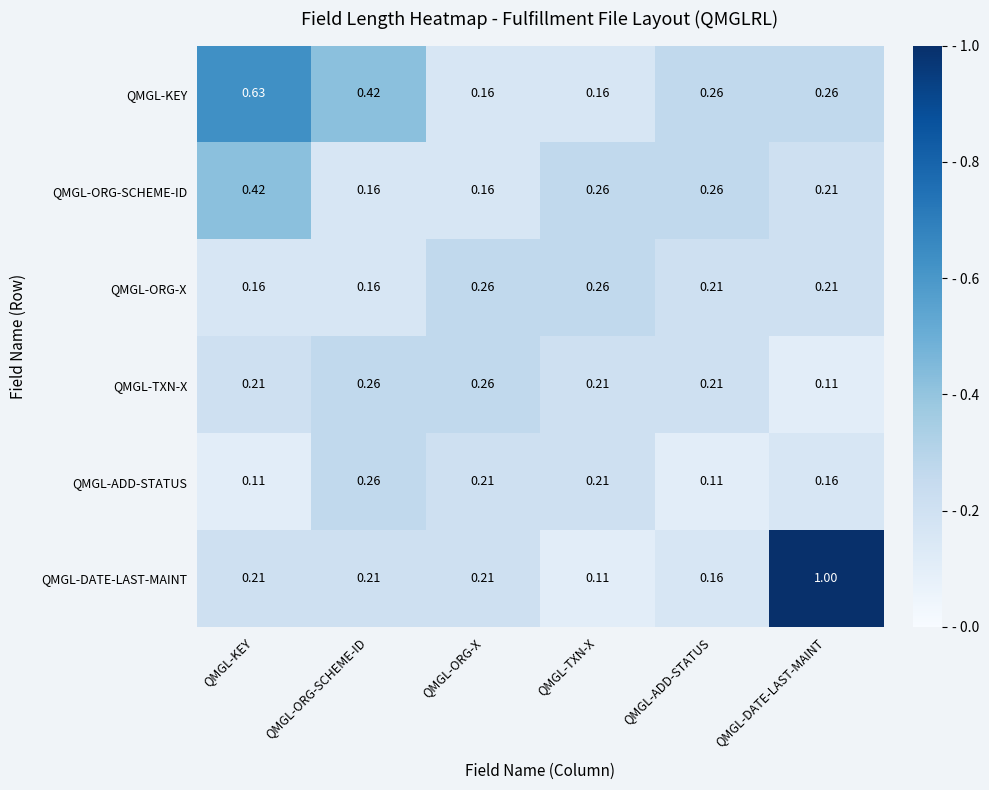

Which series has the widest spread of values?

QMGL-DATE-LAST-MAINT